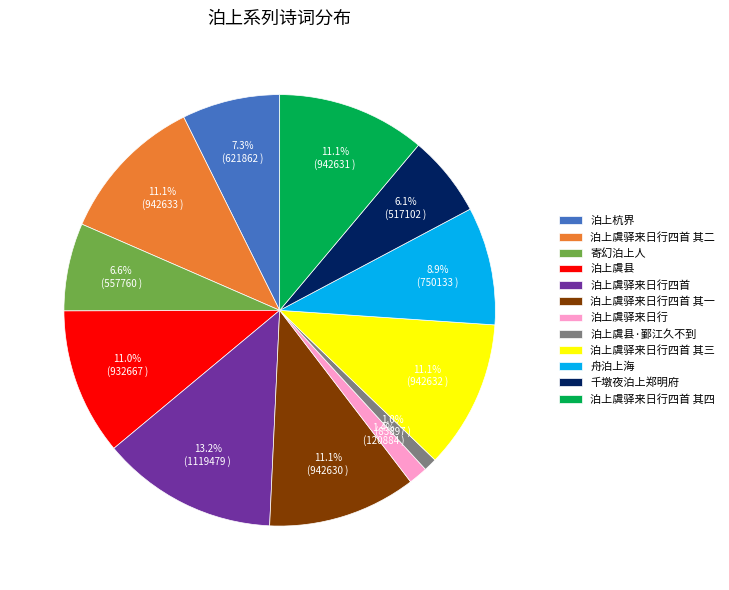

Is the sum of 泊上虞驿来日行四首 其三 and 泊上虞驿来日行四首 greater than half?

No